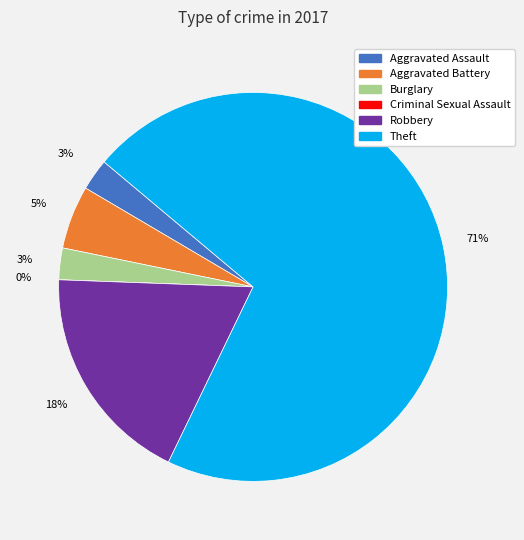

Is the sum of Criminal Sexual Assault and Robbery greater than half?

No